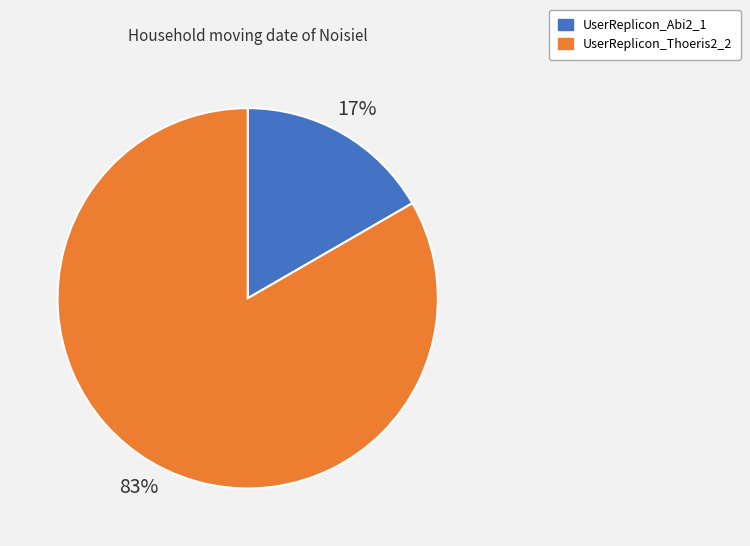

To the nearest percent, what portion does UserReplicon_Thoeris2_2 represent?

83%